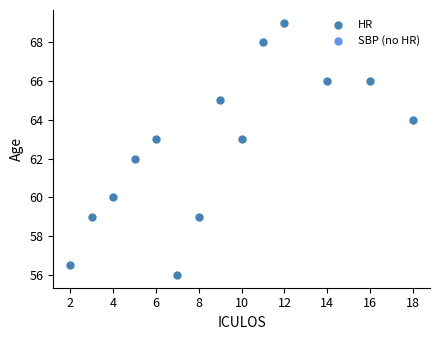

What is the range of Y values (max minus min)?

13.0